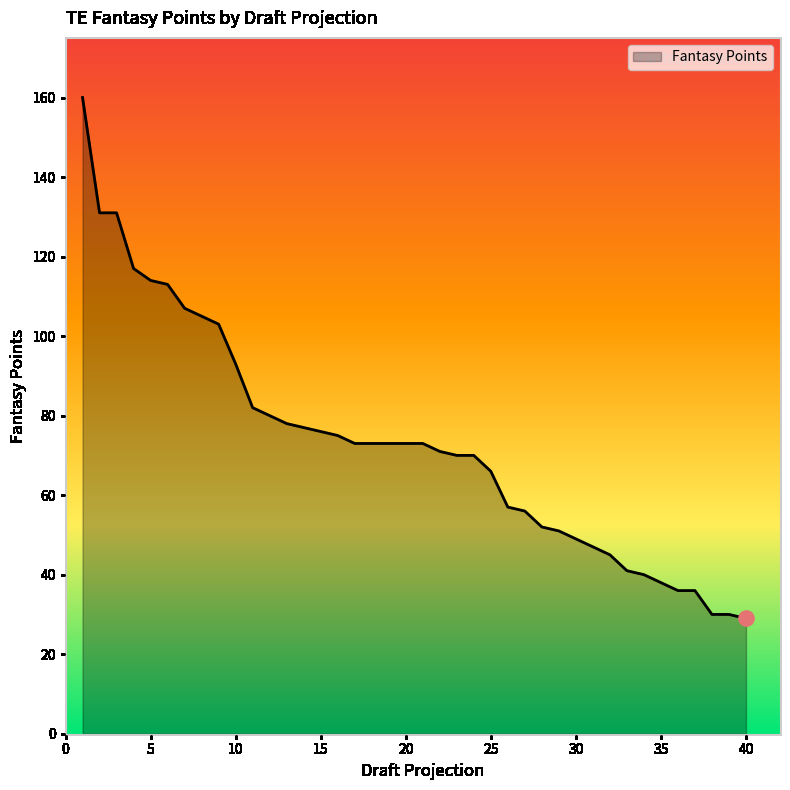

What is the maximum value shown in the chart?

160